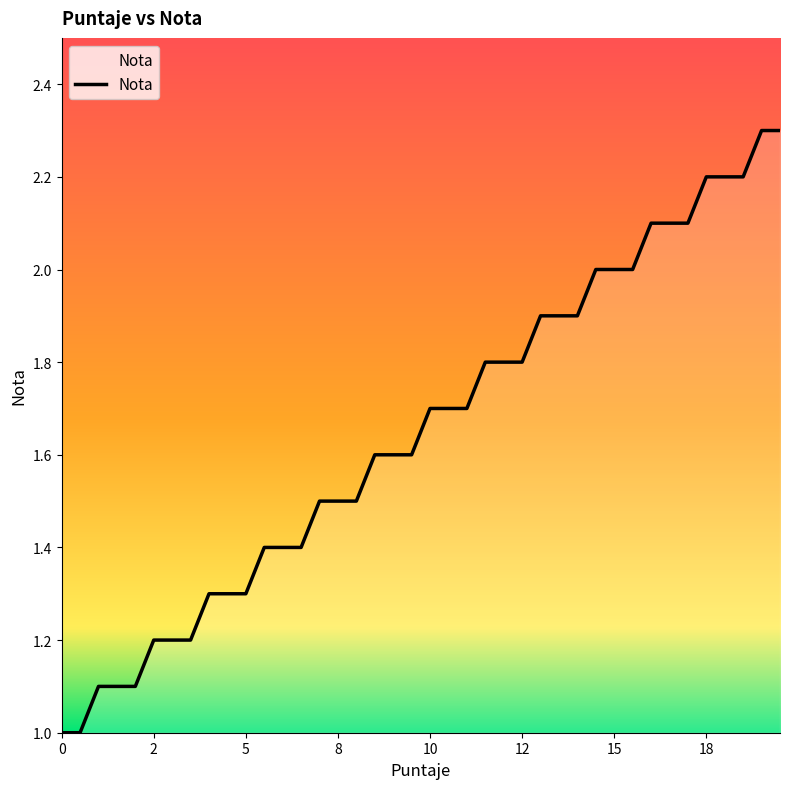

What is the difference between the maximum and minimum values?

1.3